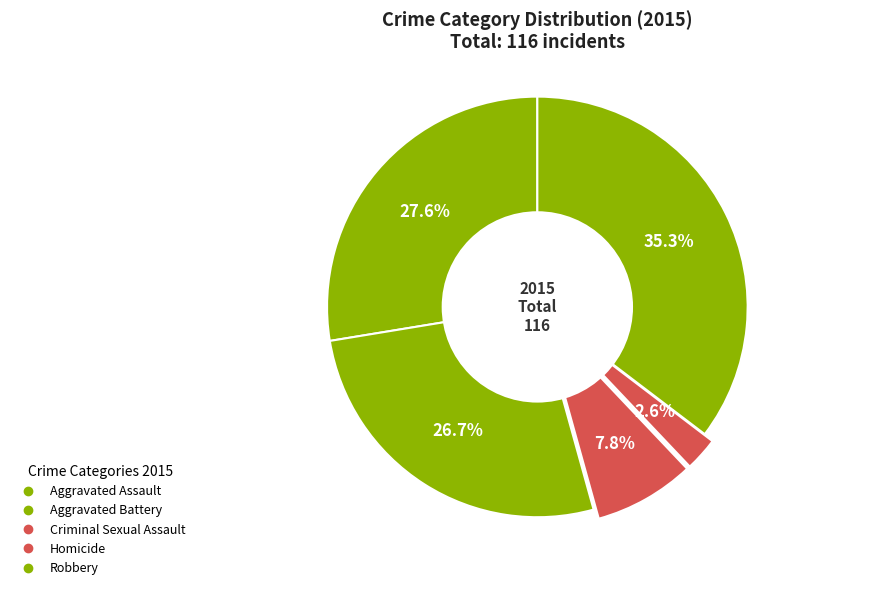

Is Aggravated Assault the majority of the pie?

No